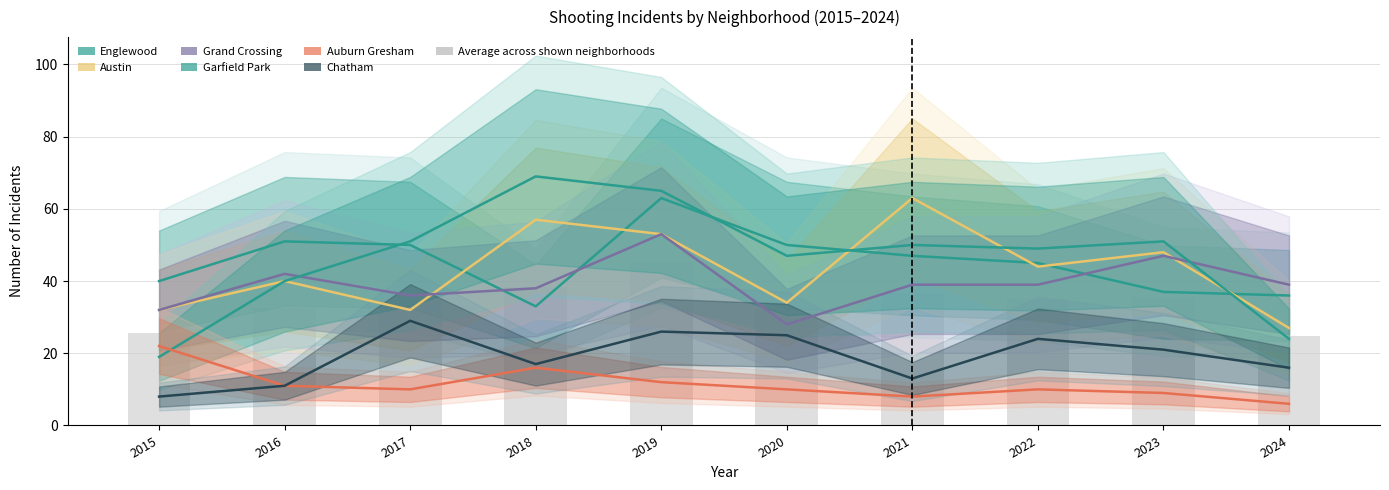

Is it true that Auburn Gresham equals 10 at 2022?

True